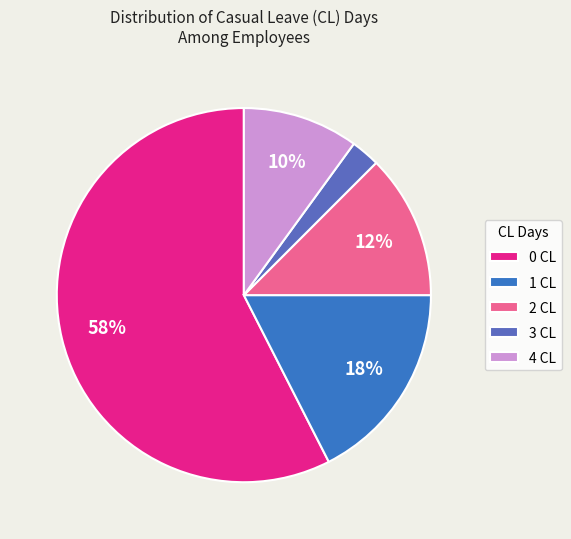

Does any single category account for the majority?

Yes